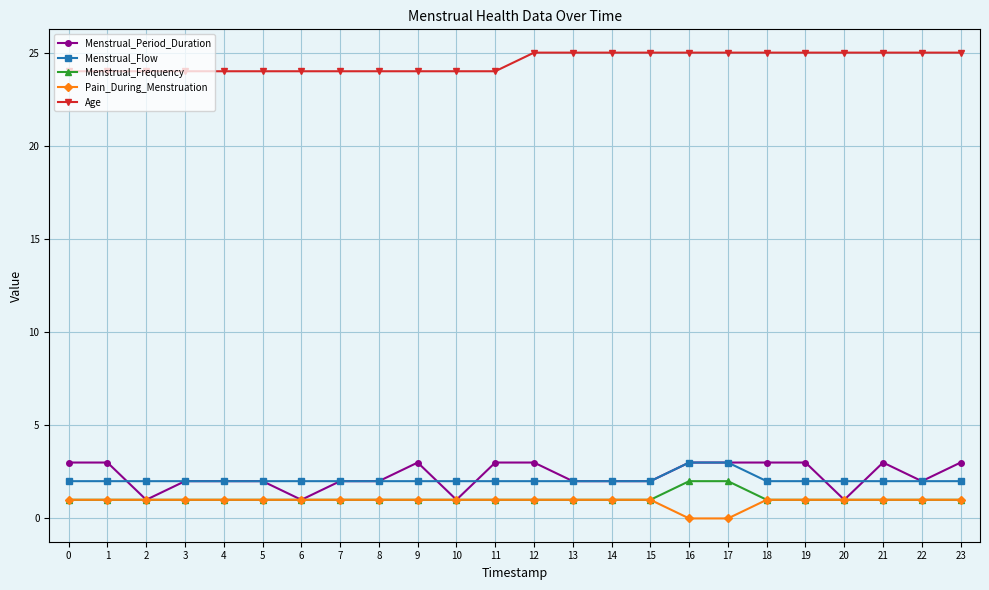

True or false: Pain_During_Menstruation and Age intersect in this chart.

False